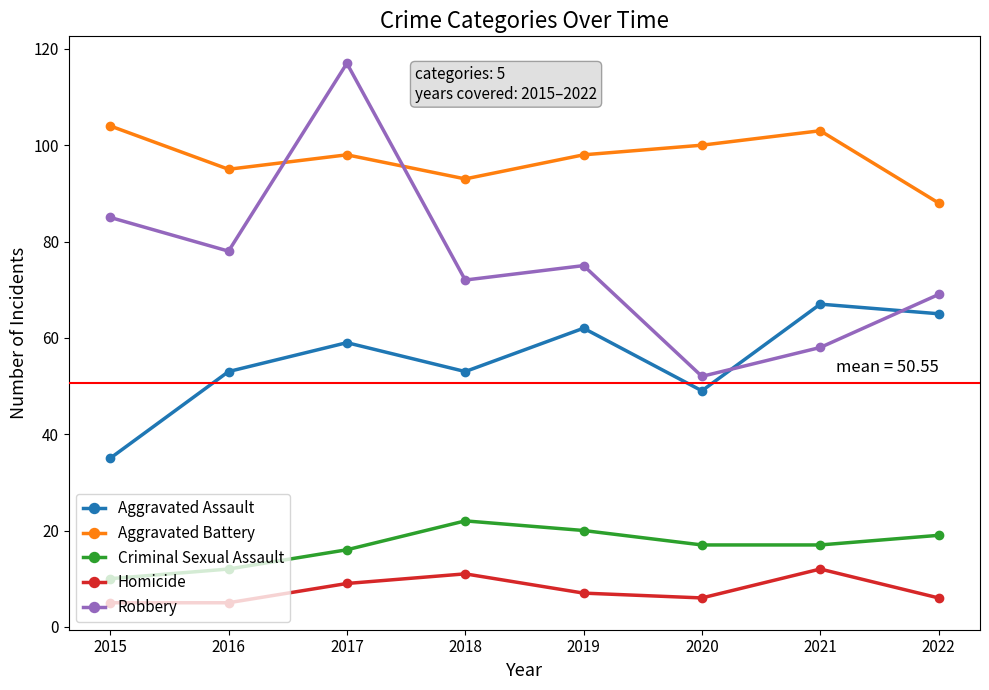

What is the maximum value shown in the chart?

117